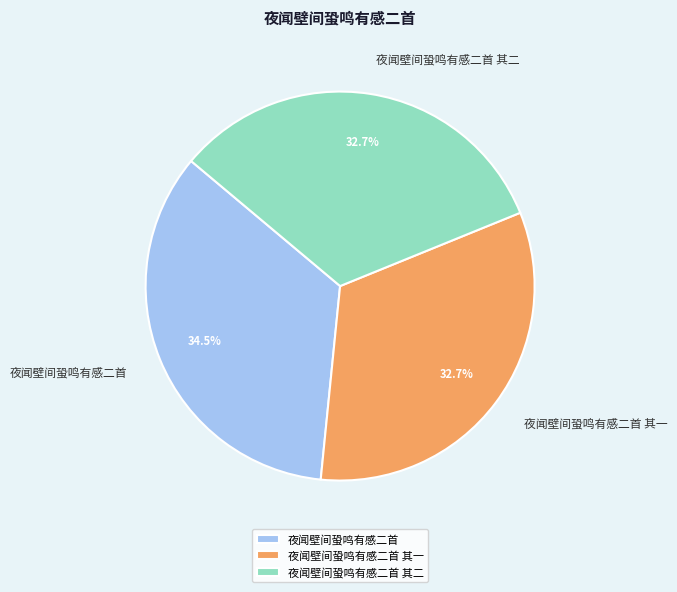

What percentage is NOT represented by 夜闻壁间蛩鸣有感二首 其二?

67.3%